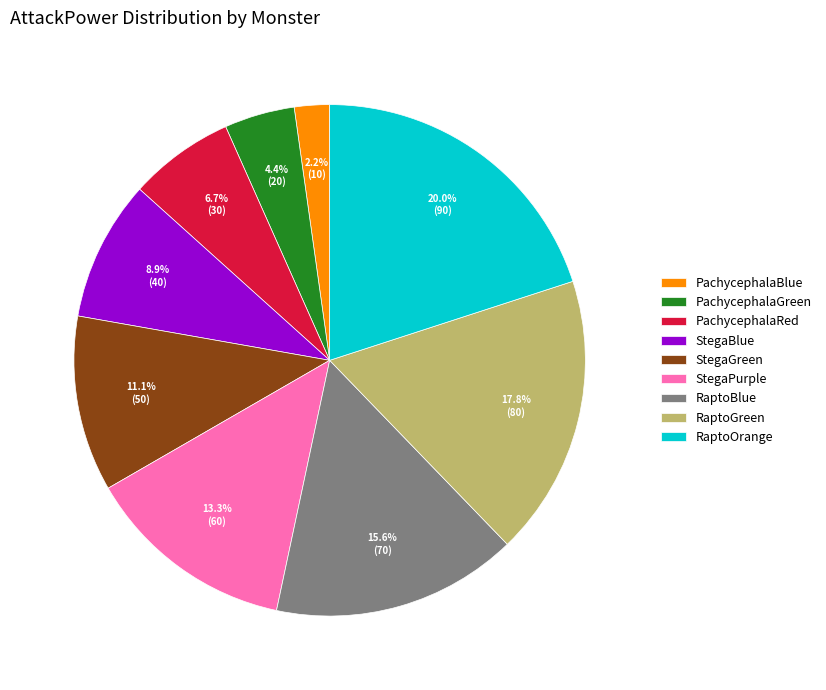

What percentage is the StegaBlue slice, to the nearest percent?

9%